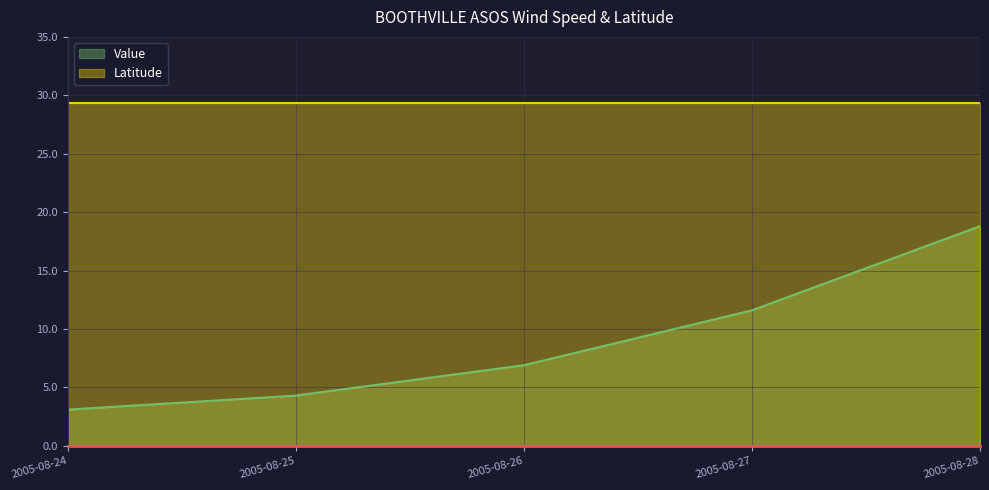

Rank the categories by value from lowest to highest.

2005-08-24, 2005-08-25, 2005-08-26, 2005-08-27, 2005-08-28